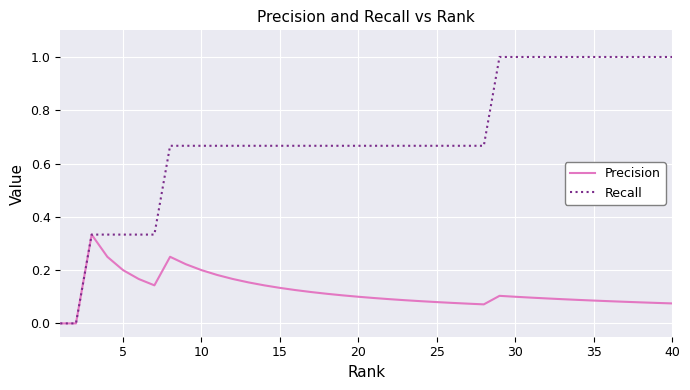

Which series has the largest range (max minus min)?

Recall